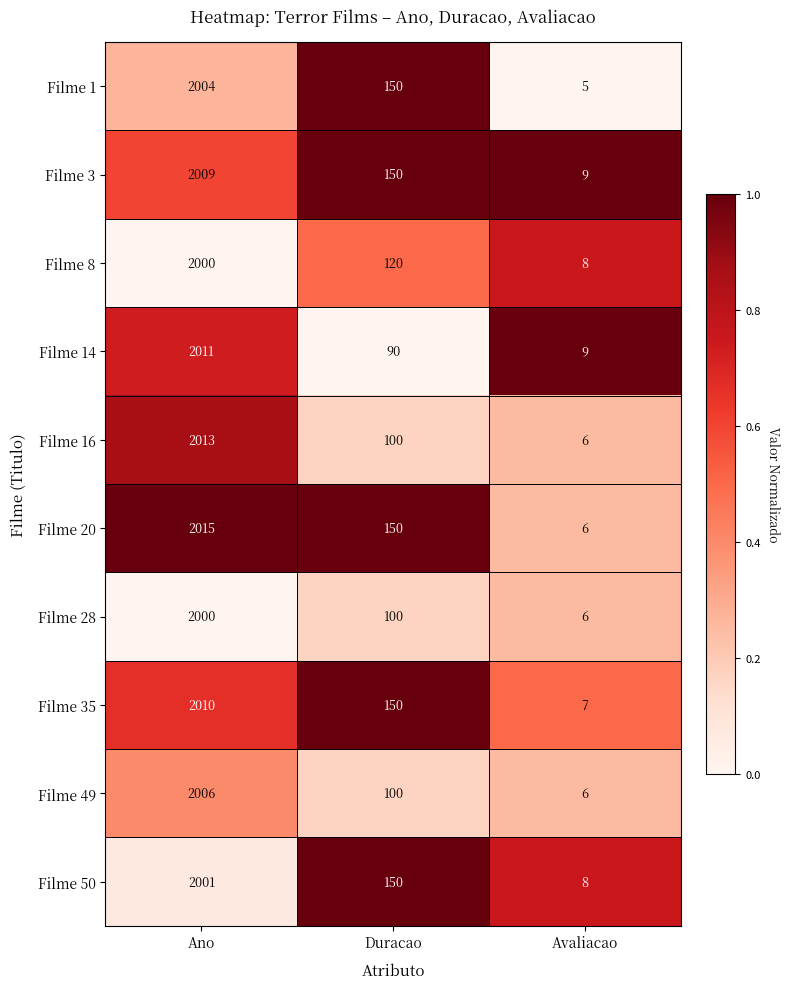

Which series changed the most between Ano and Avaliacao?

Filme 20